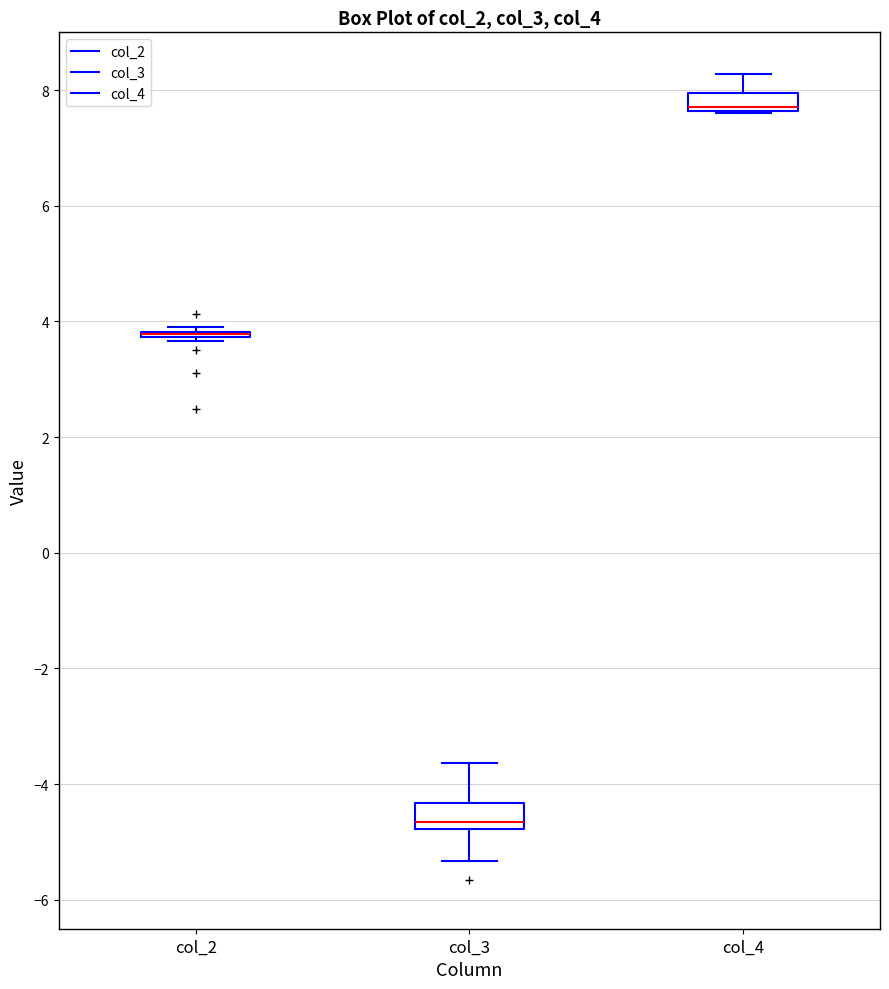

Where does the upper whisker of the box for col_4 end on the y-axis? The values are not printed on the chart, so give them approximately, as read against the axis.

8.2